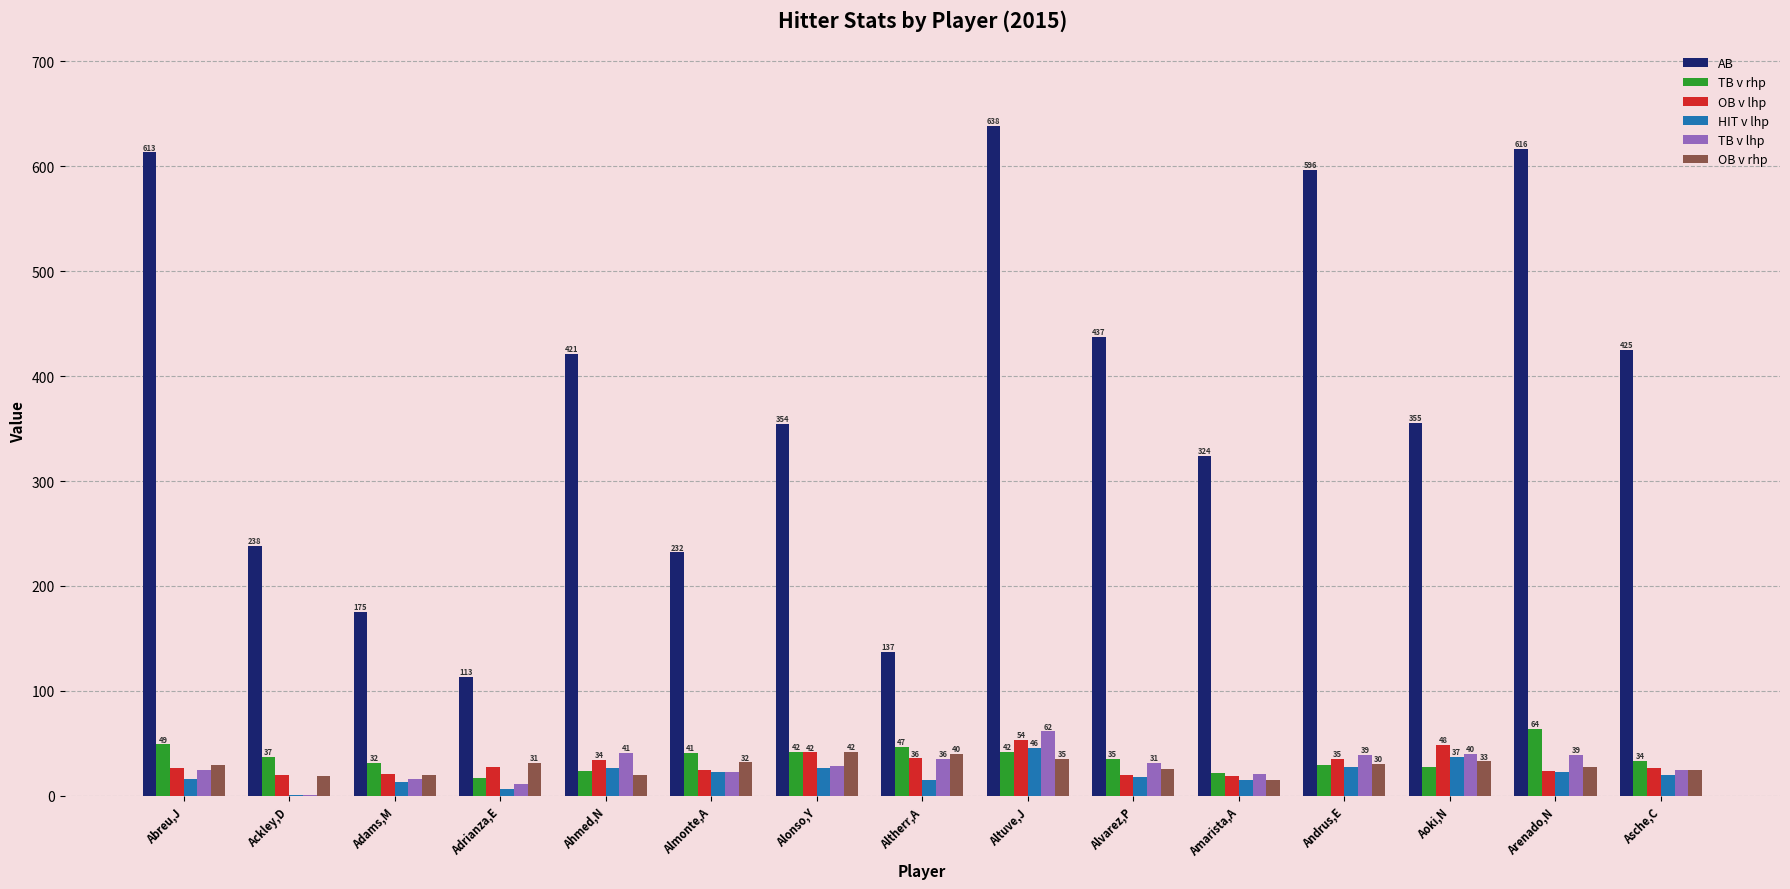

At which category does the chart reach its peak across all series?

Altuve,J